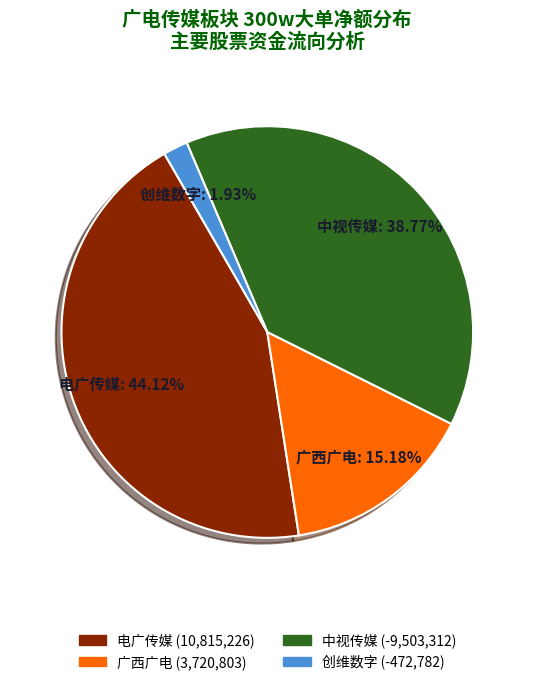

Which category has the biggest portion of the pie?

电广传媒